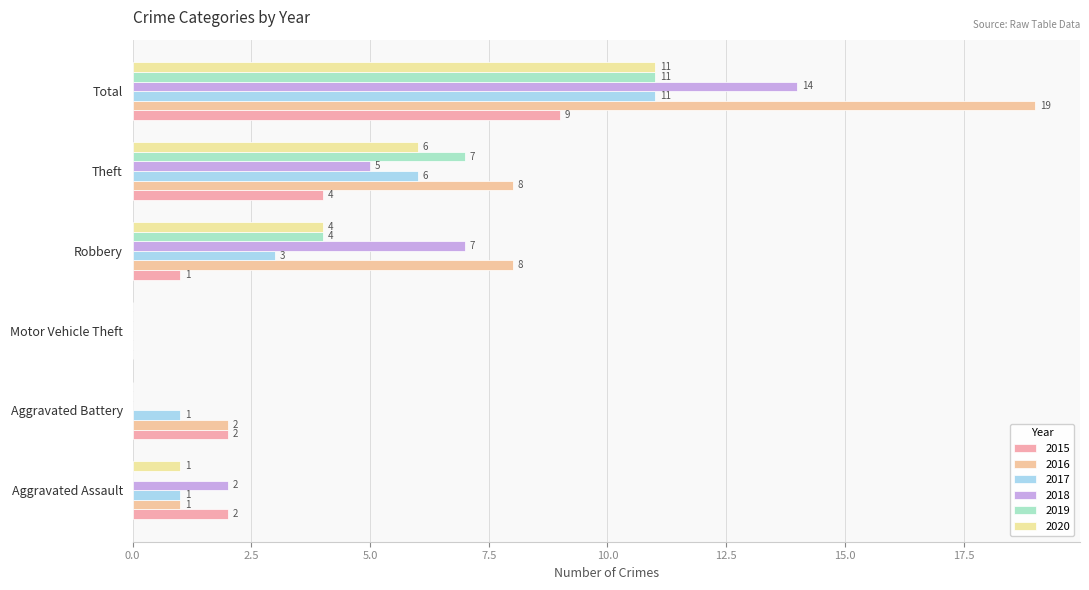

Reading left to right, transcribe all the data shown in this chart.

2015: 2	2	0	1	4	9
2016: 1	2	0	8	8	19
2017: 1	1	0	3	6	11
2018: 2	0	0	7	5	14
2019: 0	0	0	4	7	11
2020: 1	0	0	4	6	11